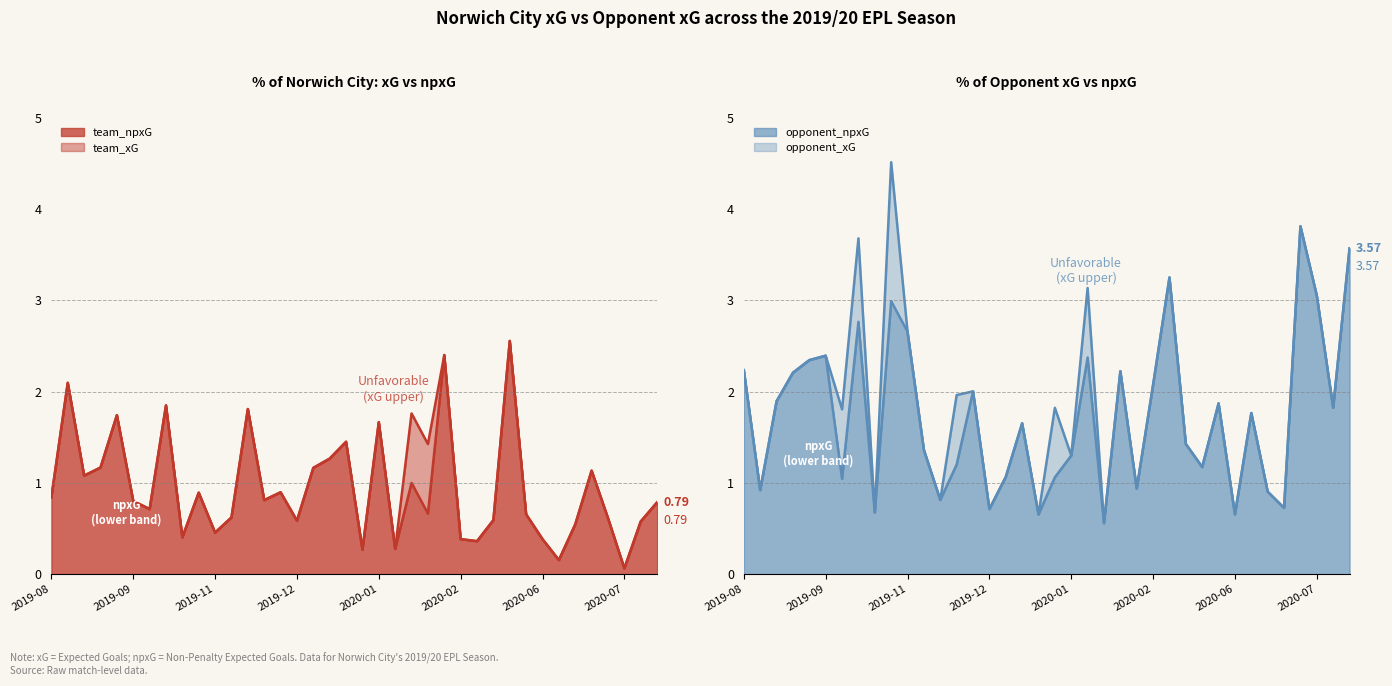

True or false: opponent_npxG and opponent_xG cross at least once.

False